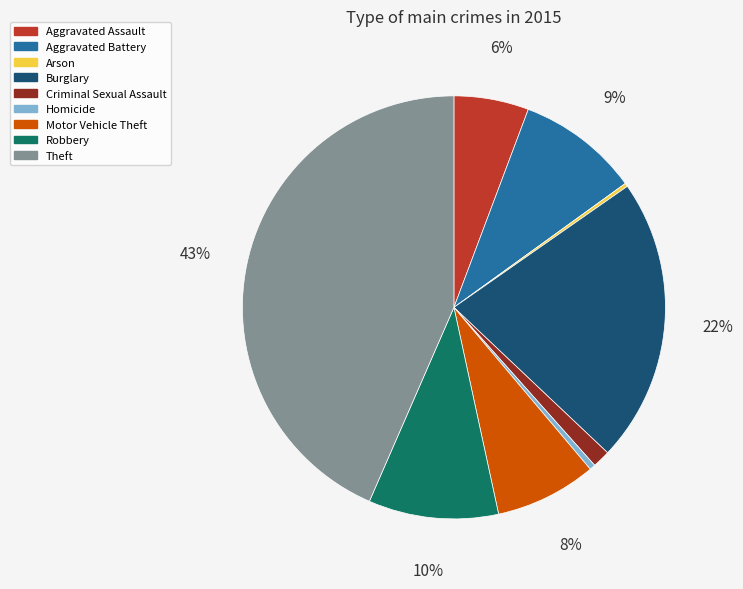

Do Criminal Sexual Assault and Aggravated Assault together represent more than half of the pie?

No